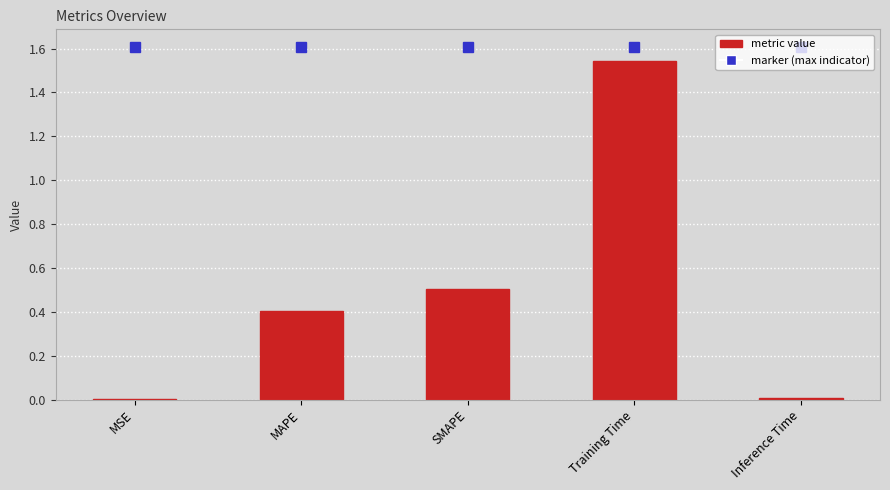

Which has a higher value, MSE or MAPE?

MAPE